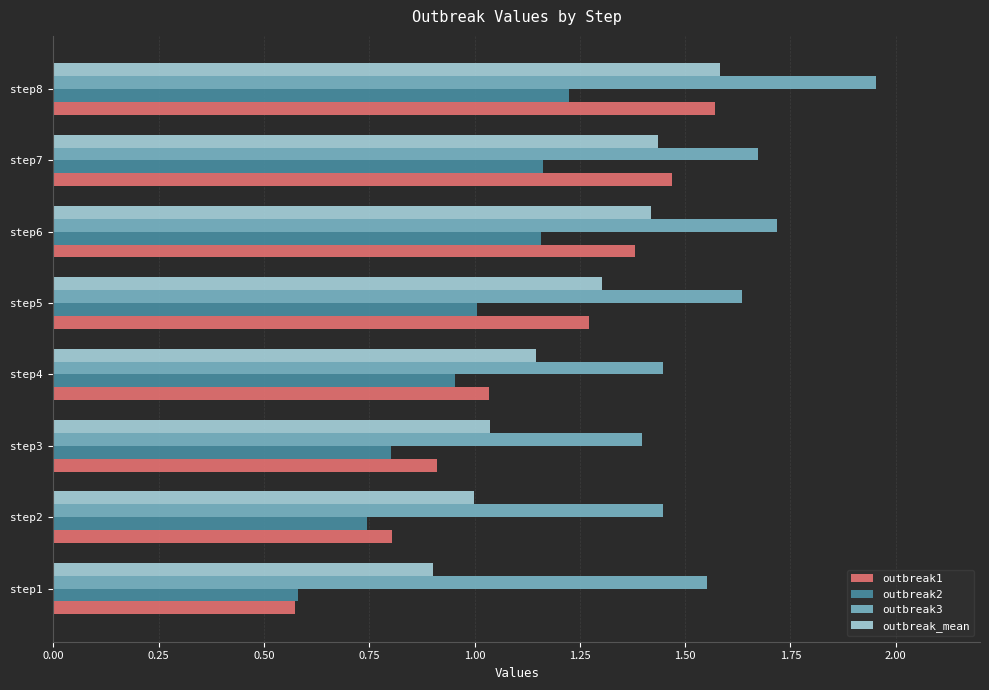

True or false: outbreak1 has a value of 0.8 at step2.

True